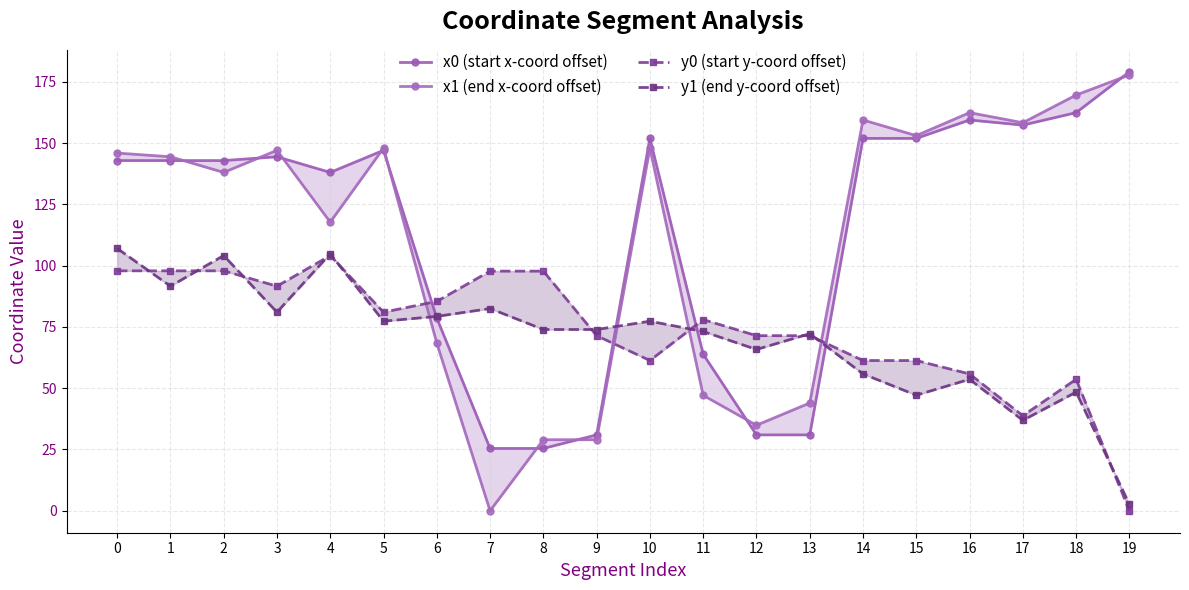

Which label corresponds to the largest value in the chart?

19